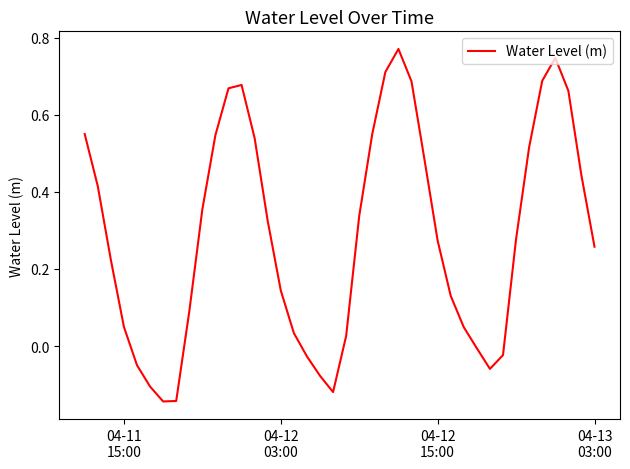

Does the chart have visible grid lines?

No